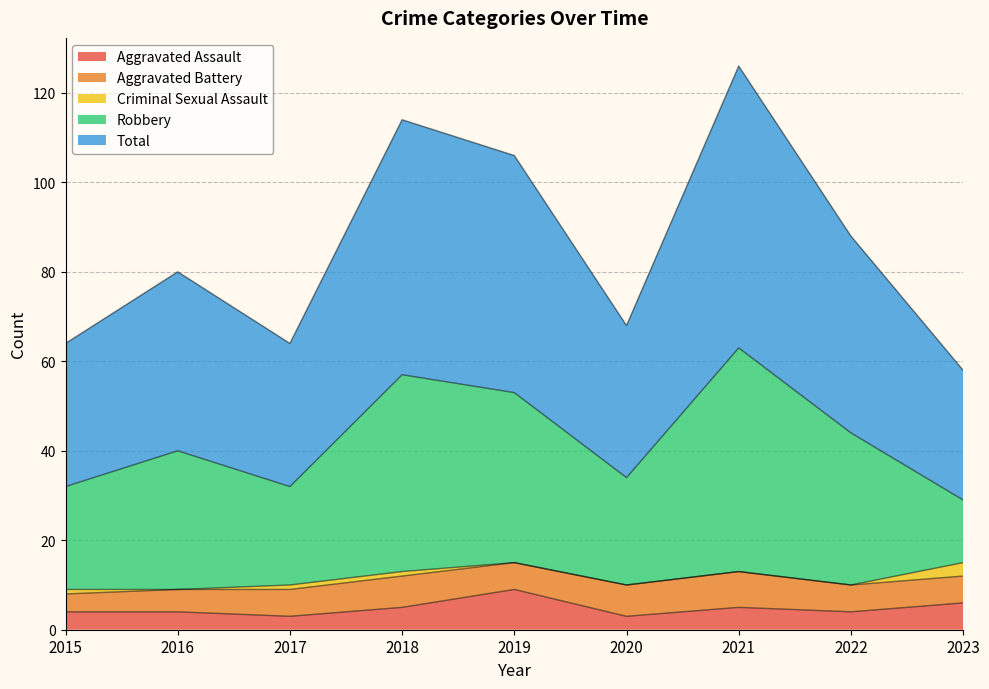

Does the chart have visible grid lines?

Yes